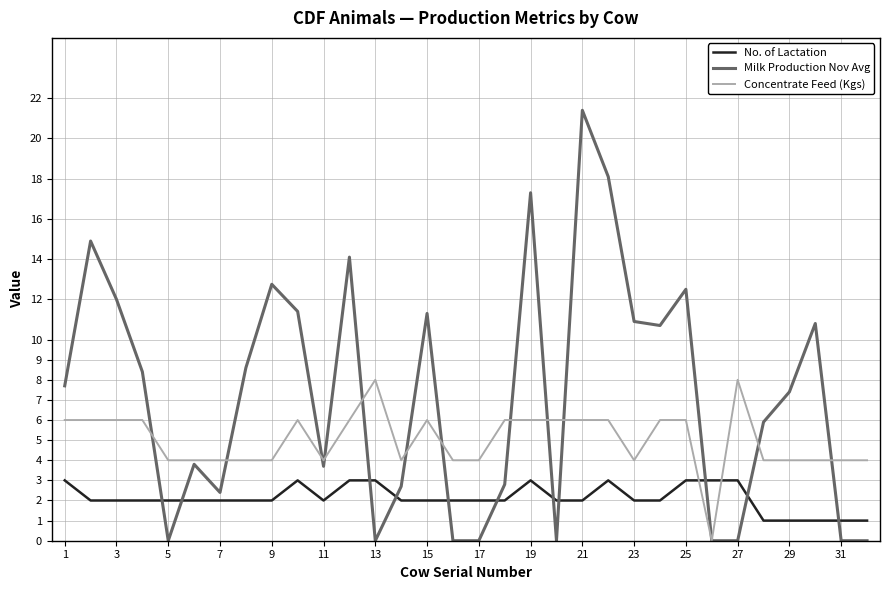

Rank the series by their average value, from lowest to highest.

No. of Lactation, Concentrate Feed (Kgs), Milk Production Nov Avg